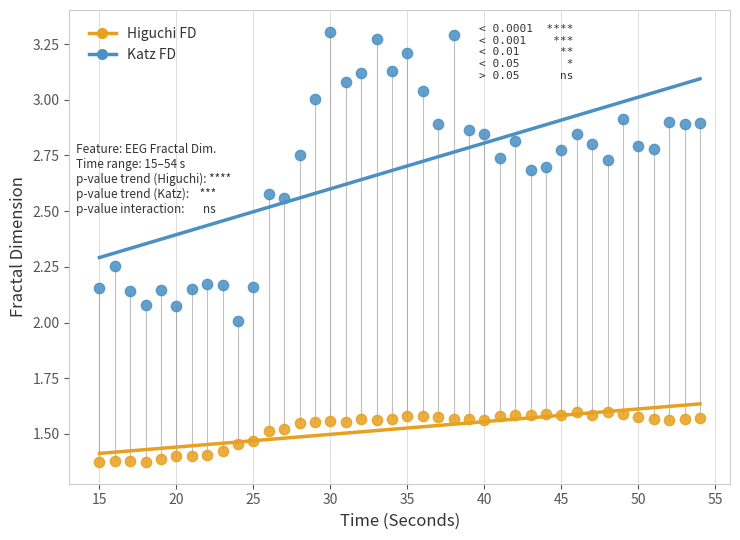

What are all the series names shown in the legend?

Higuchi FD, Katz FD